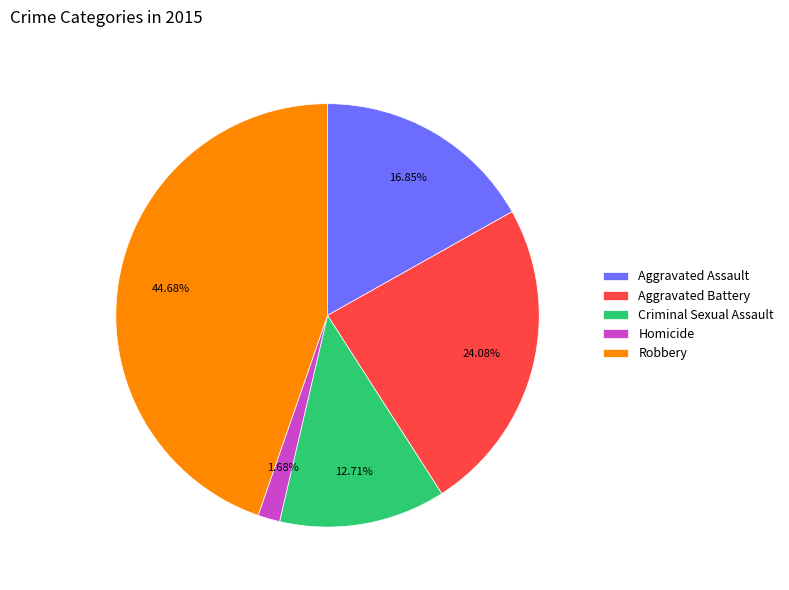

What is the largest slice in the pie chart?

Robbery